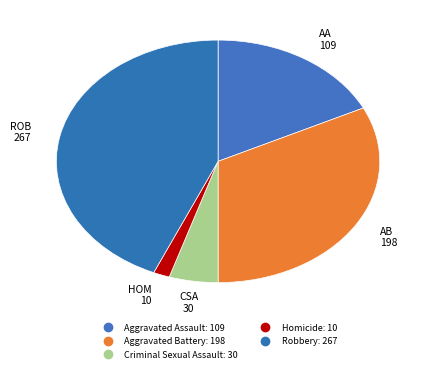

To the nearest percent, what portion does Robbery represent?

43%